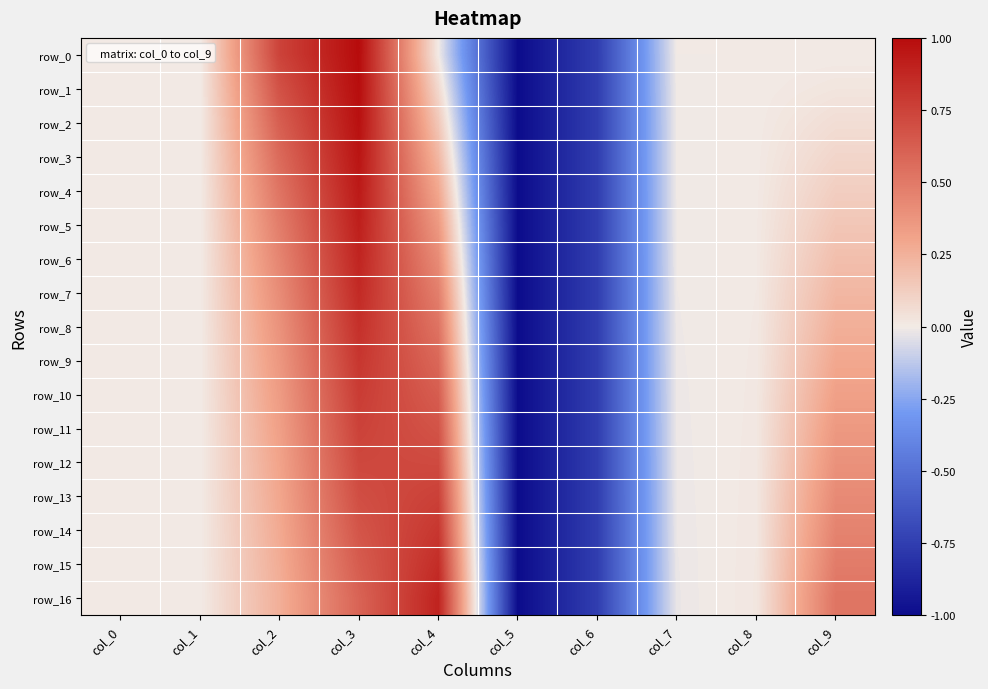

Rank the categories by row_9 value from lowest to highest.

col_5, col_6, col_7, col_1, col_0, col_8, col_9, col_2, col_4, col_3